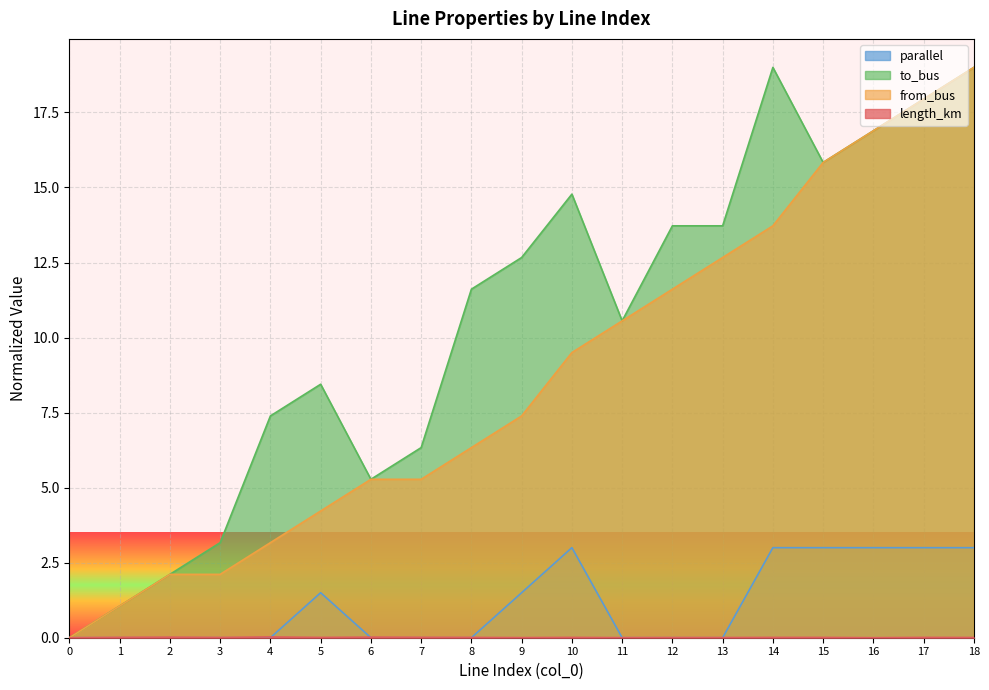

At which label does from_bus first exceed 7?

9